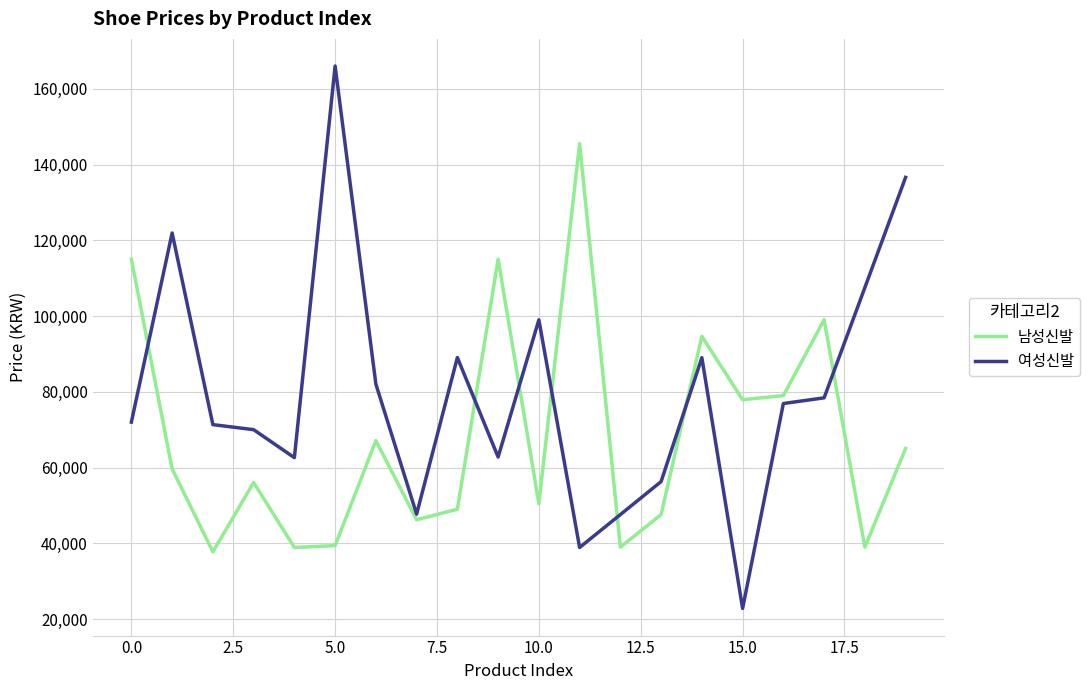

Rank the series by their maximum value, from highest to lowest.

여성신발, 남성신발